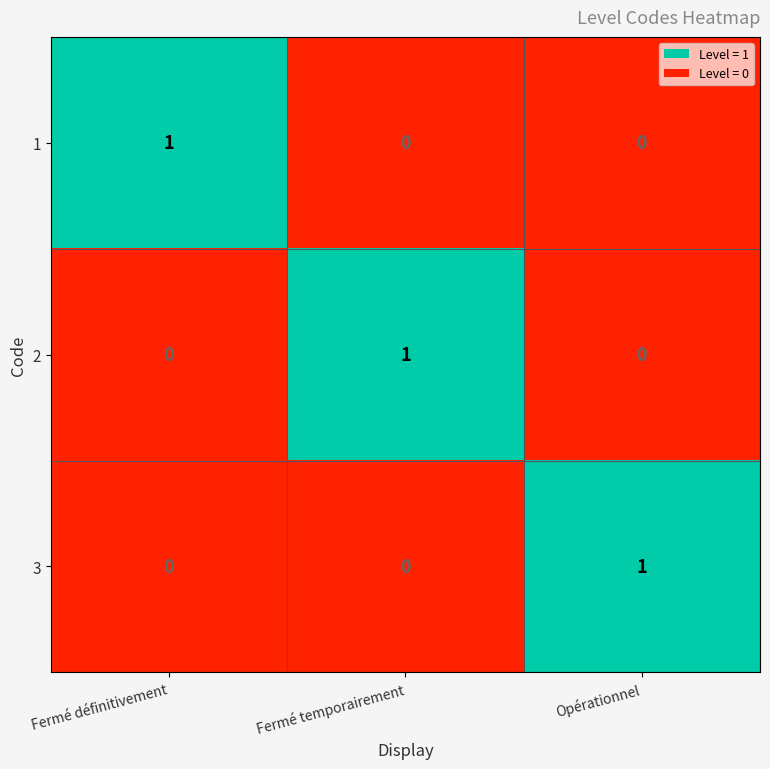

Which category has the highest value in the 1 series?

Fermé définitivement